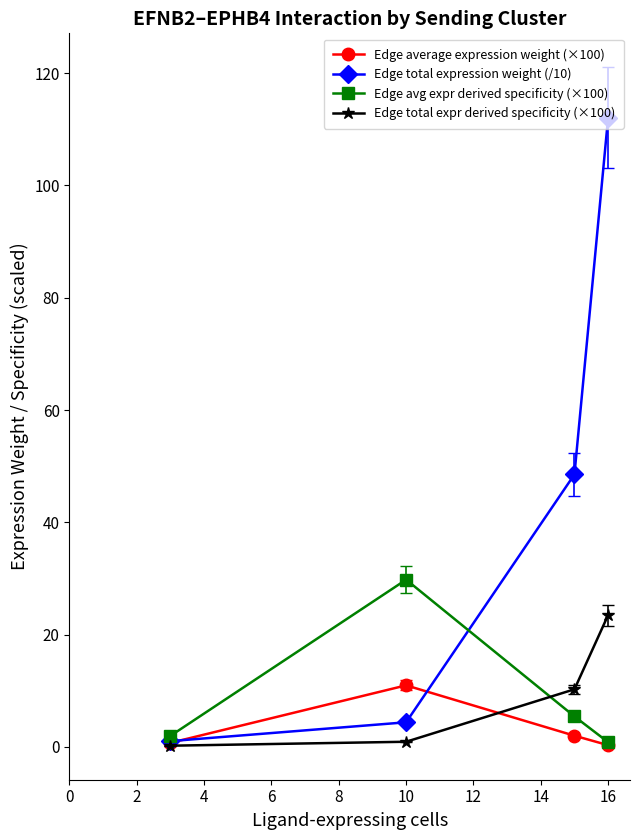

What is the difference between the second highest and minimum values in the Edge avg expr derived specificity (×100) series?

4.6